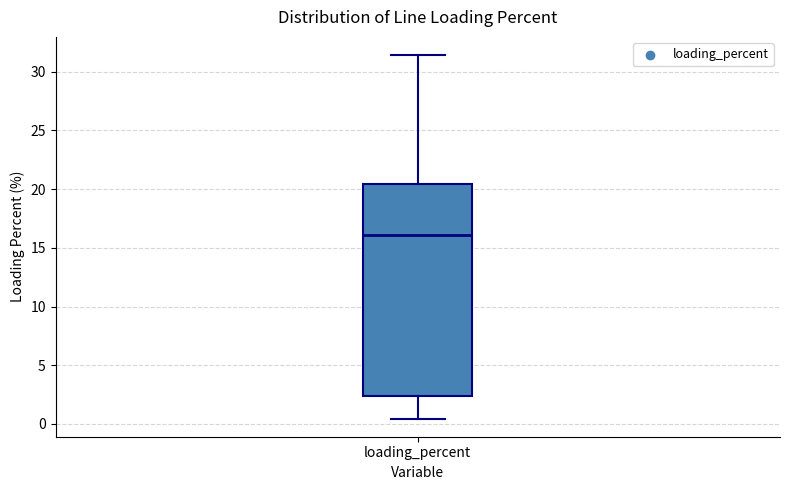

Read this box plot against the y-axis: the position of the median line, the range covered by the box, and the ends of both whiskers. The values are not printed on the chart, so give them approximately, as read against the axis.

median 16.0, box 2.5 to 20.5, whiskers 0.5 to 31.5